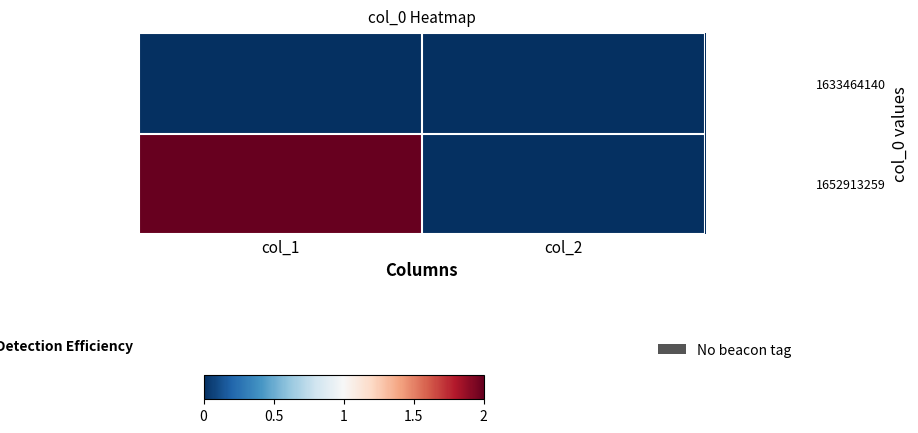

Rank the series by their average value, from lowest to highest.

1633464140, 1652913259